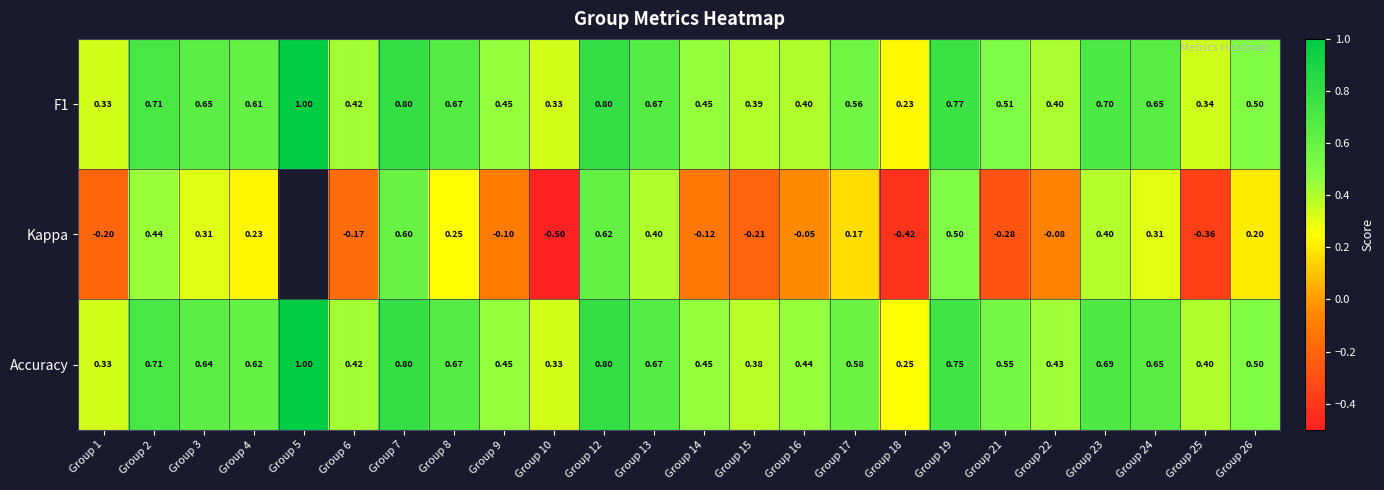

The Accuracy series shows 0.2 at Group 18. True or false?

True